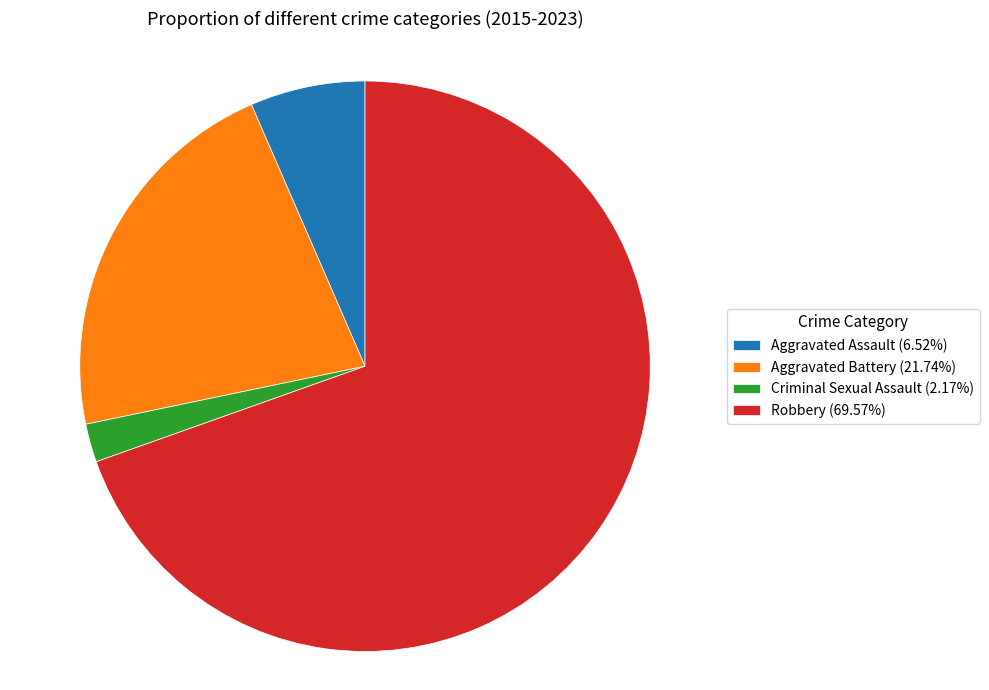

How many segments does this pie chart have?

4